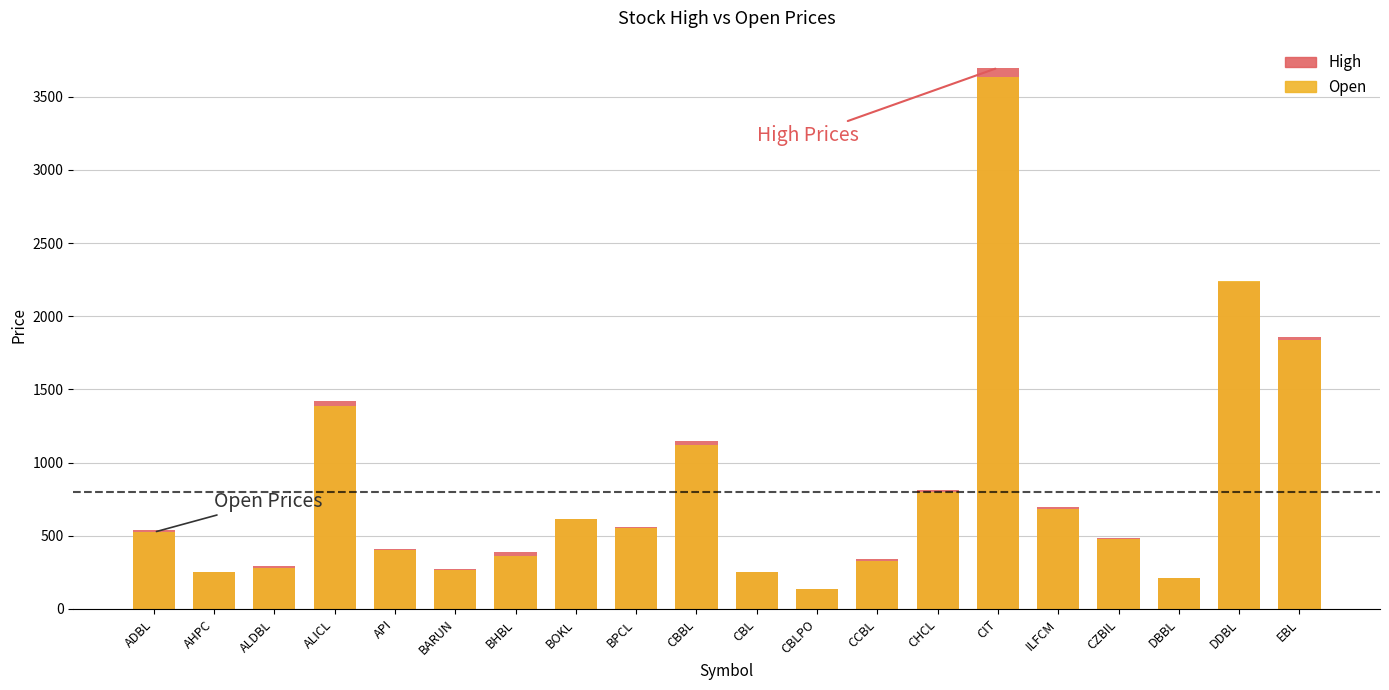

Is it true that High equals 80 at ALDBL?

False